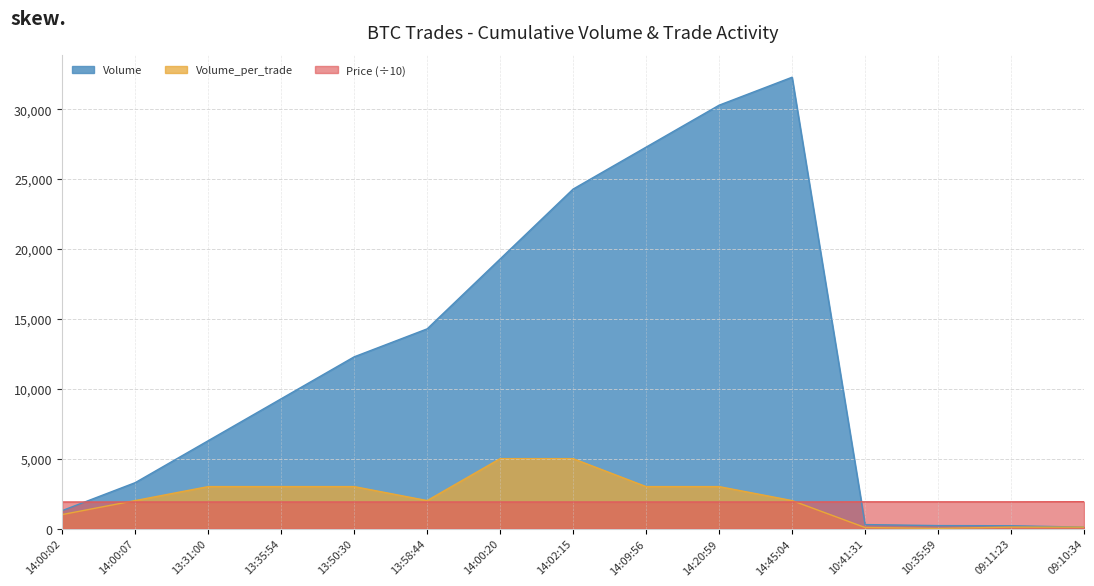

What is the approximate value of Volume at 14:00:07, to the nearest 100?

3300